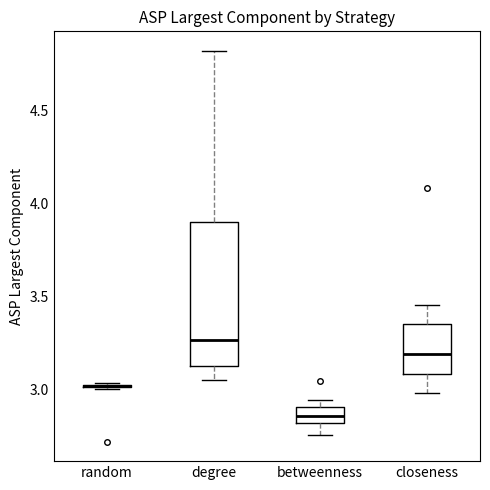

Reading left to right, read every box against the y-axis: the position of its median line, the range the box covers, and the ends of its whiskers. The values are not printed on the chart, so give them approximately, as read against the axis.

random: box collapsed to a line at 3.00, whiskers 3.00 to 3.05
degree: median 3.25, box 3.15 to 3.90, whiskers 3.05 to 4.80
betweenness: median 2.85, box 2.80 to 2.90, whiskers 2.75 to 2.95
closeness: median 3.20, box 3.10 to 3.35, whiskers 3.00 to 3.45